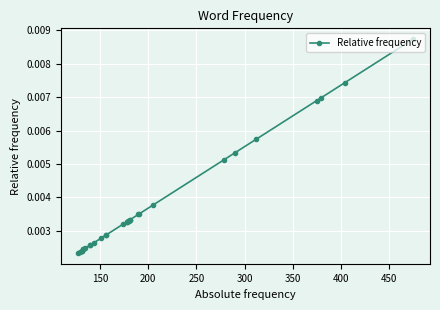

How many values are between 0 and 1?

30